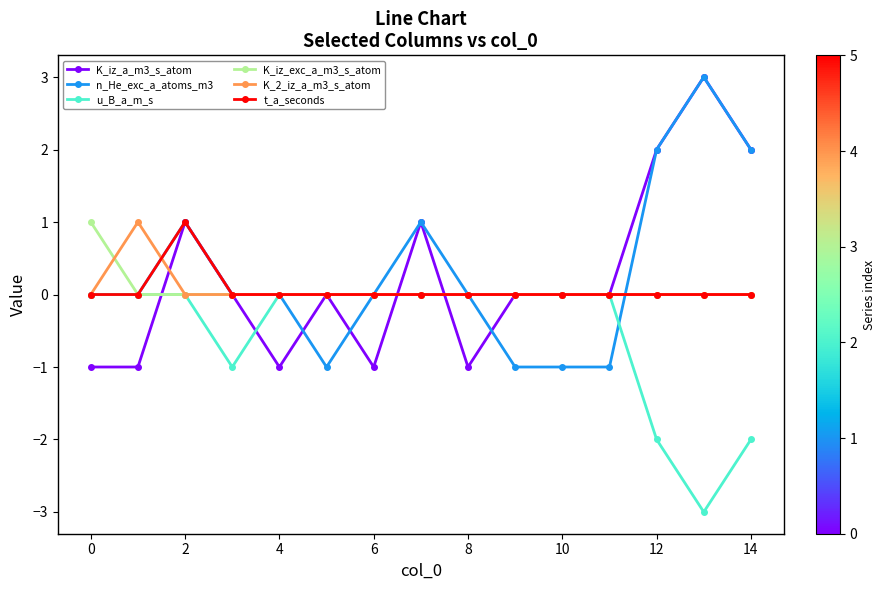

Which series has the largest total across all categories?

n_He_exc_a_atoms_m3